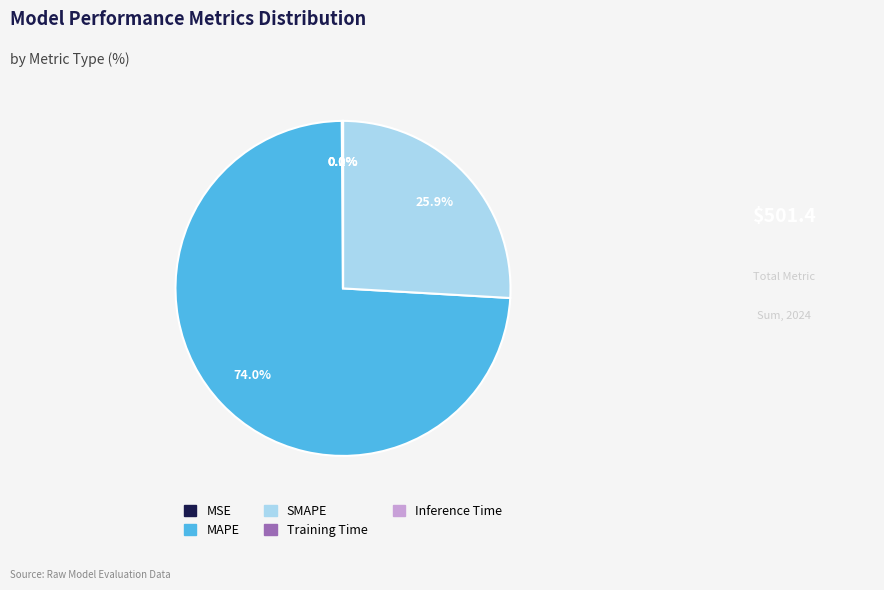

The MAPE slice represents 74% of the pie. True or false?

True